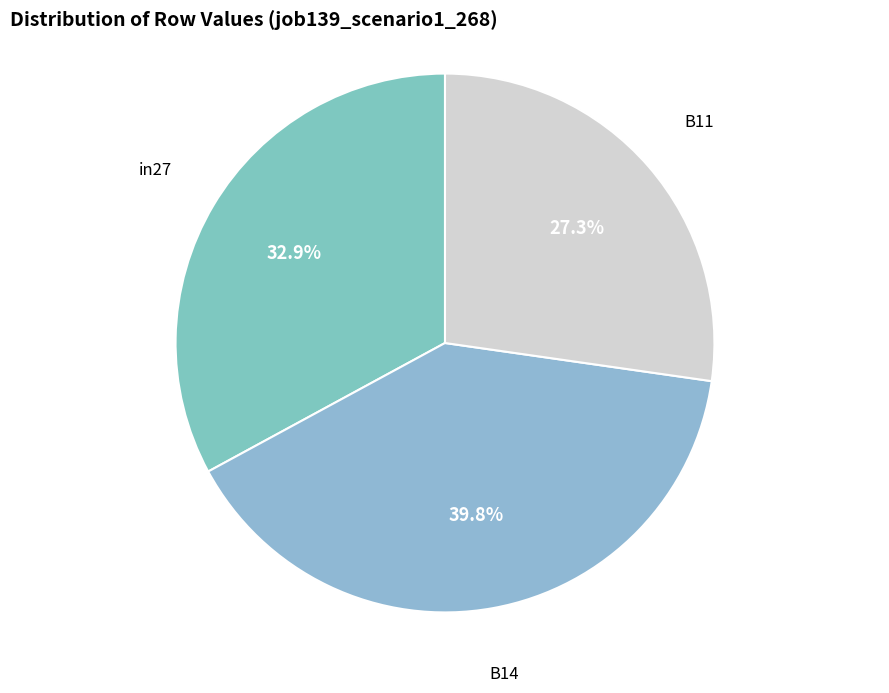

How many segments does this pie chart have?

3